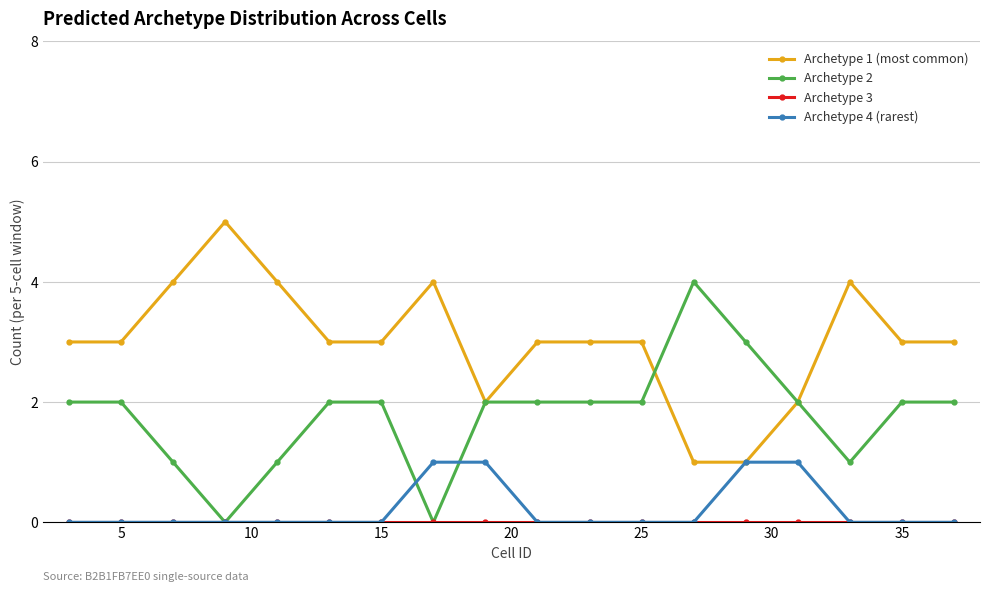

What is the greatest value displayed?

5